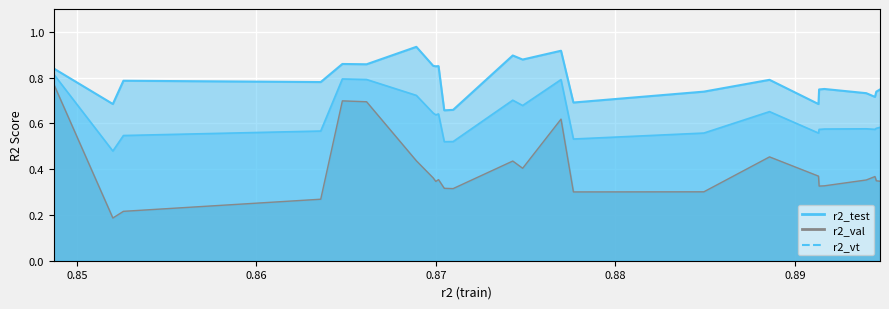

Rank the series by their average value, from highest to lowest.

r2_test, r2_vt, r2_val